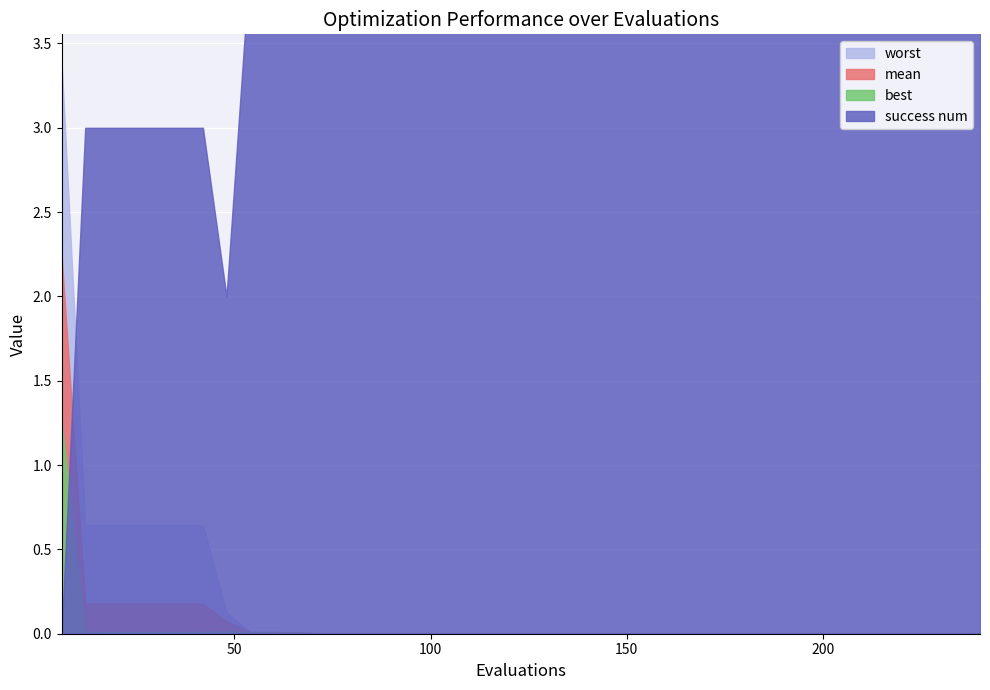

How many lines are shown in the chart?

4